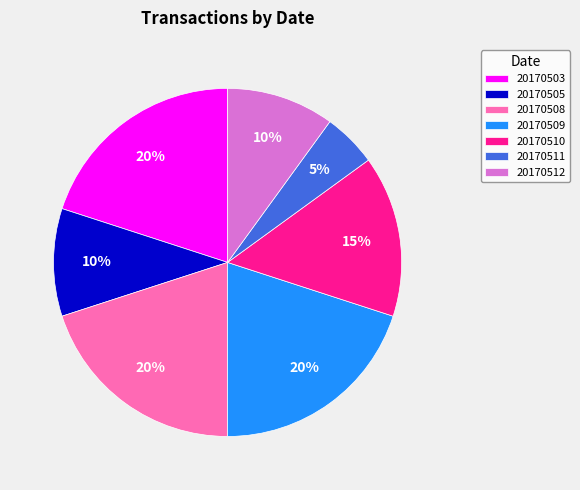

How many slices are in this pie chart?

7